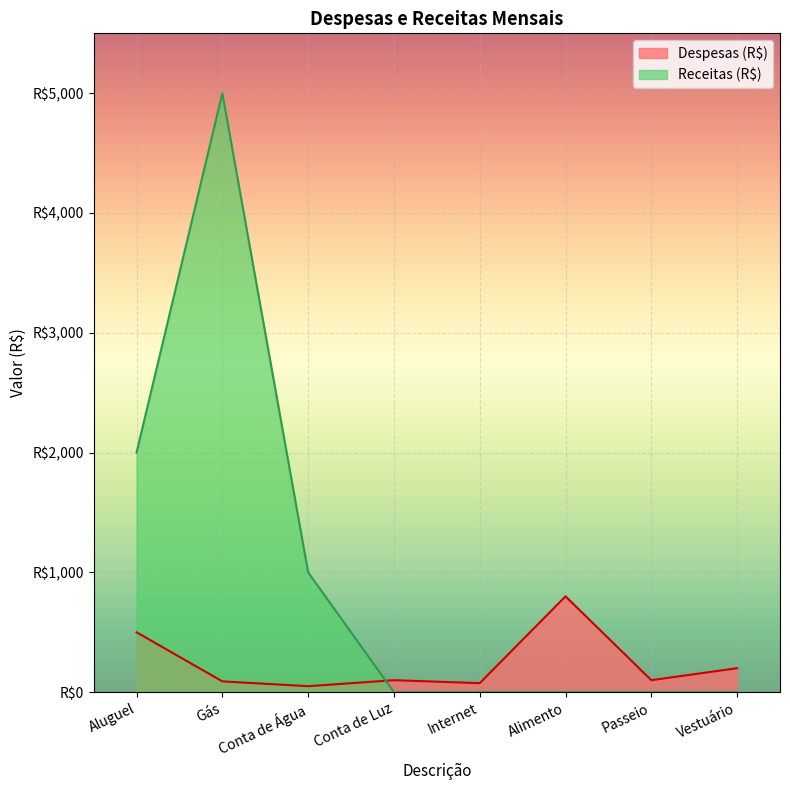

At which category is the sum across all series the highest?

Gás